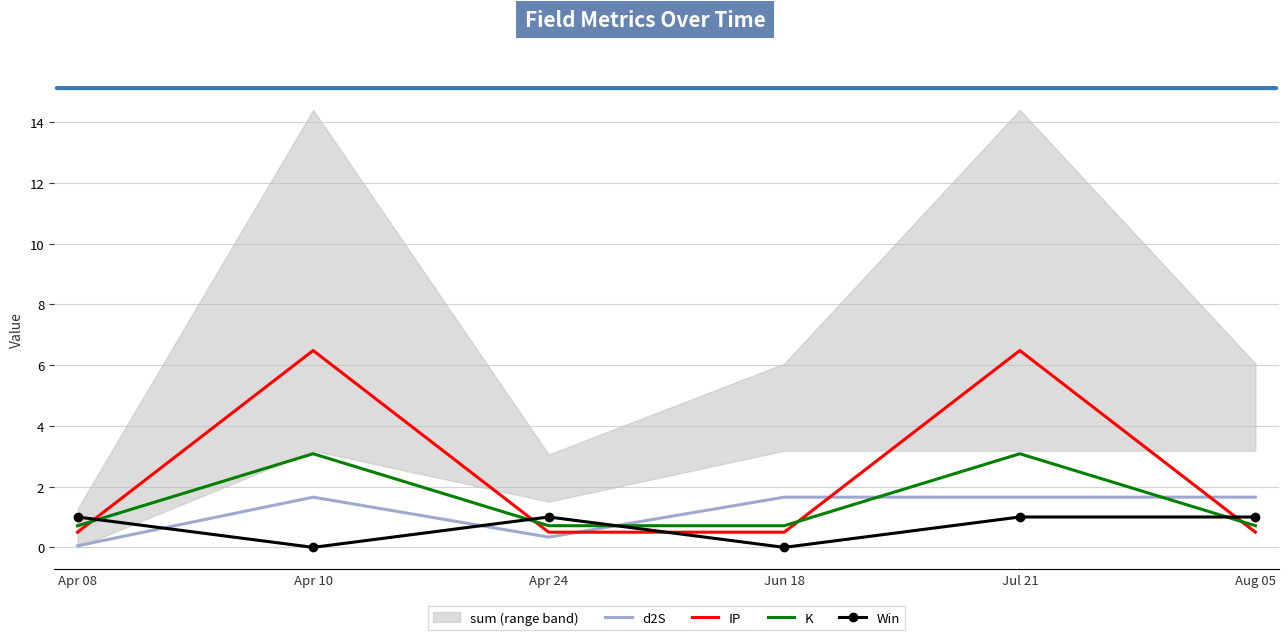

At which category is the sum across all series the highest?

Jul 21